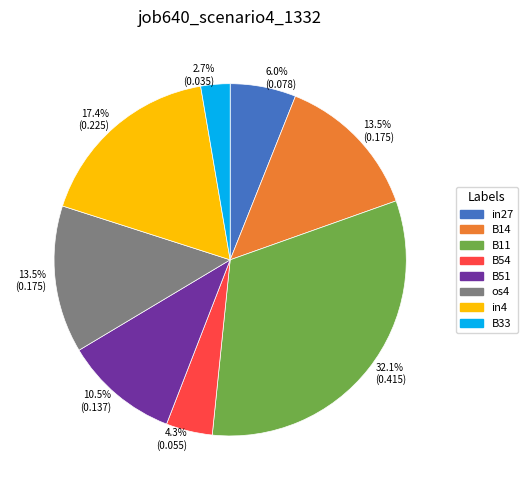

To the nearest percent, what is the difference between the largest and smallest slice percentages?

29%